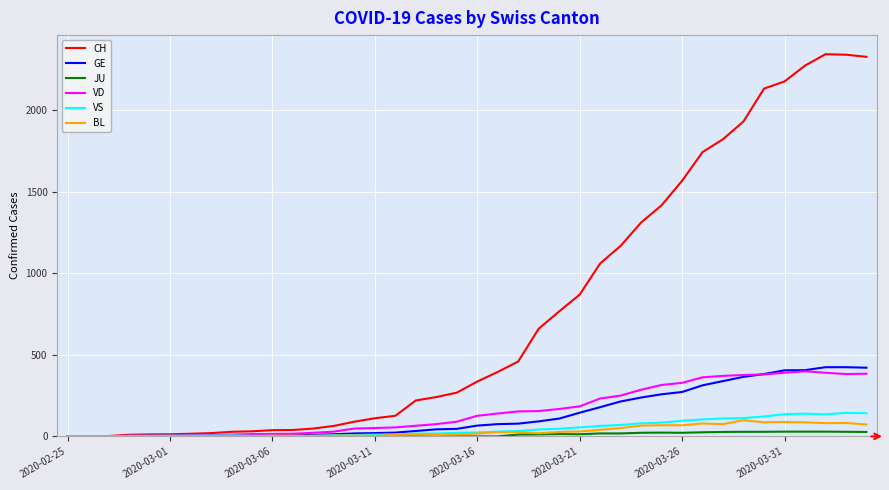

What is the greatest value displayed?

2343